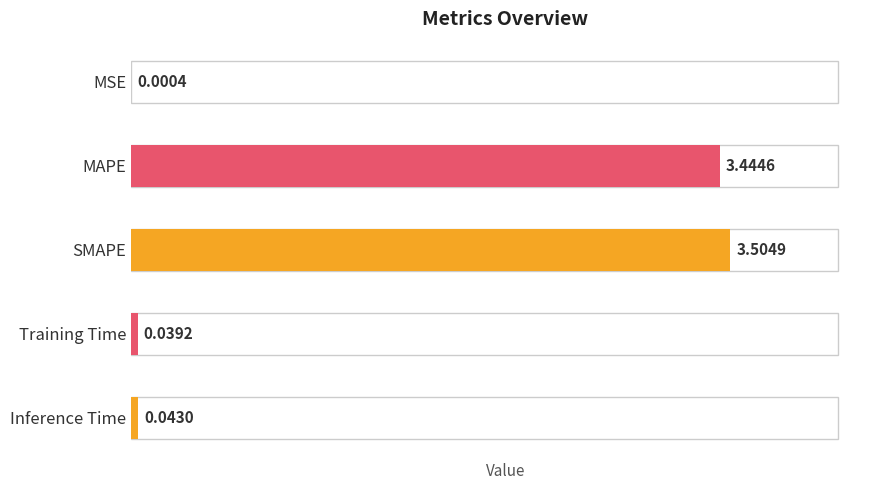

Approximately how many times larger is the value at MAPE compared to SMAPE?

1.0